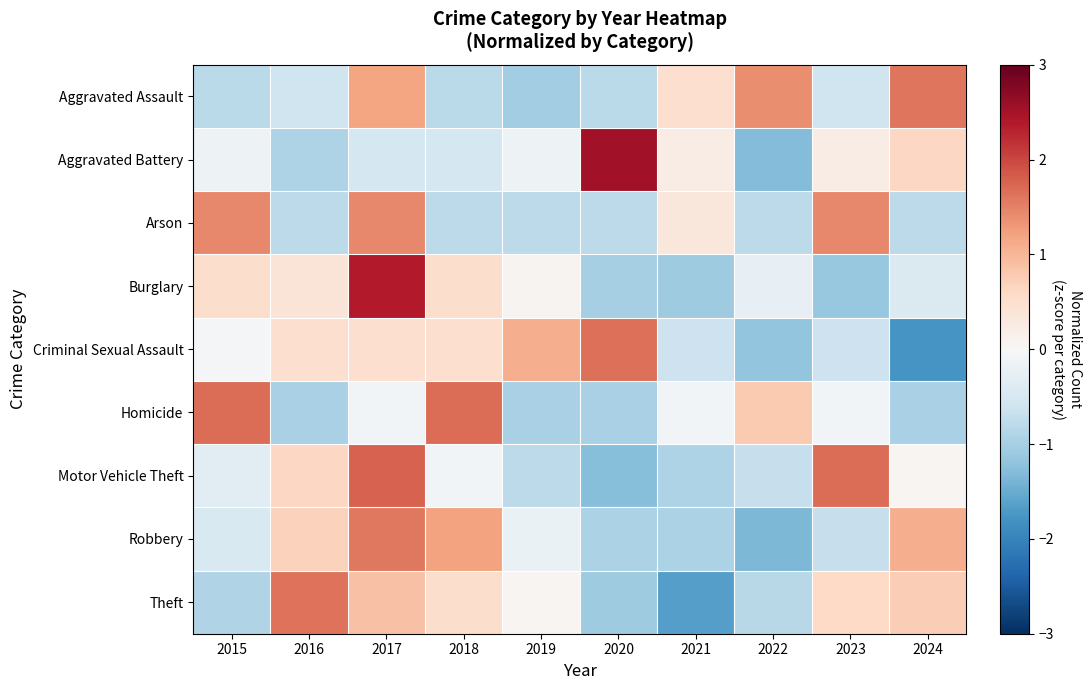

Which has a higher value, 2016 or 2021?

2021